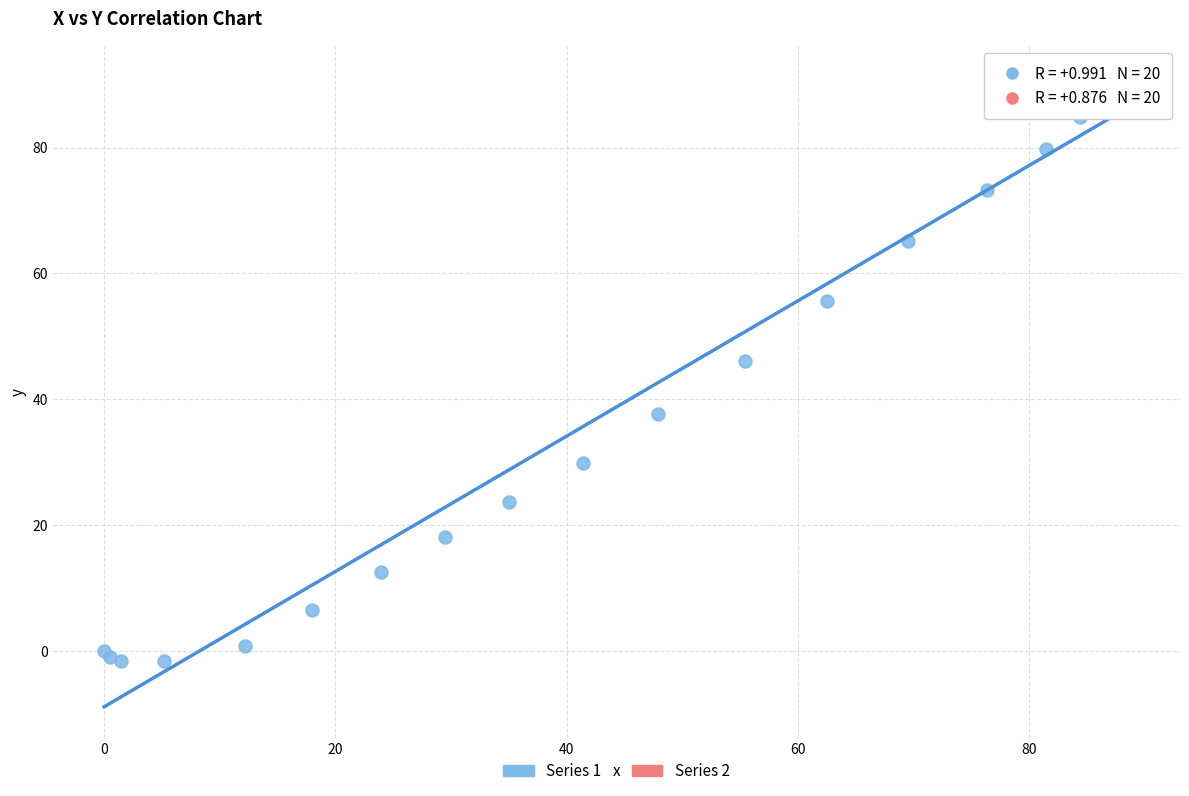

Which series contains the lowest Y value?

Series 1